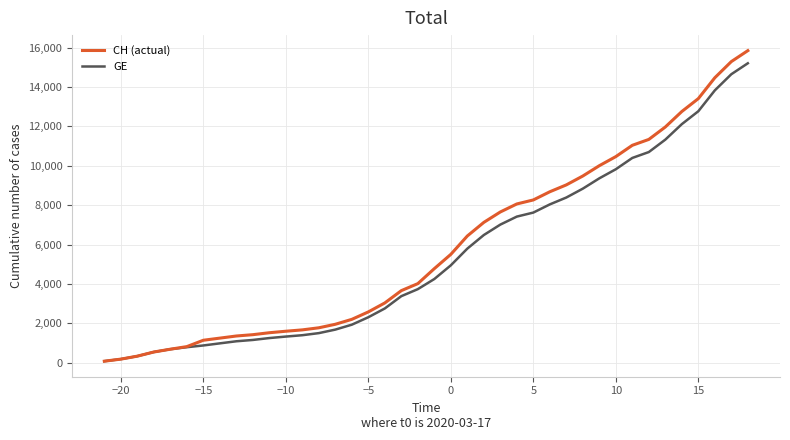

Which series has the largest range (max minus min)?

CH (actual)